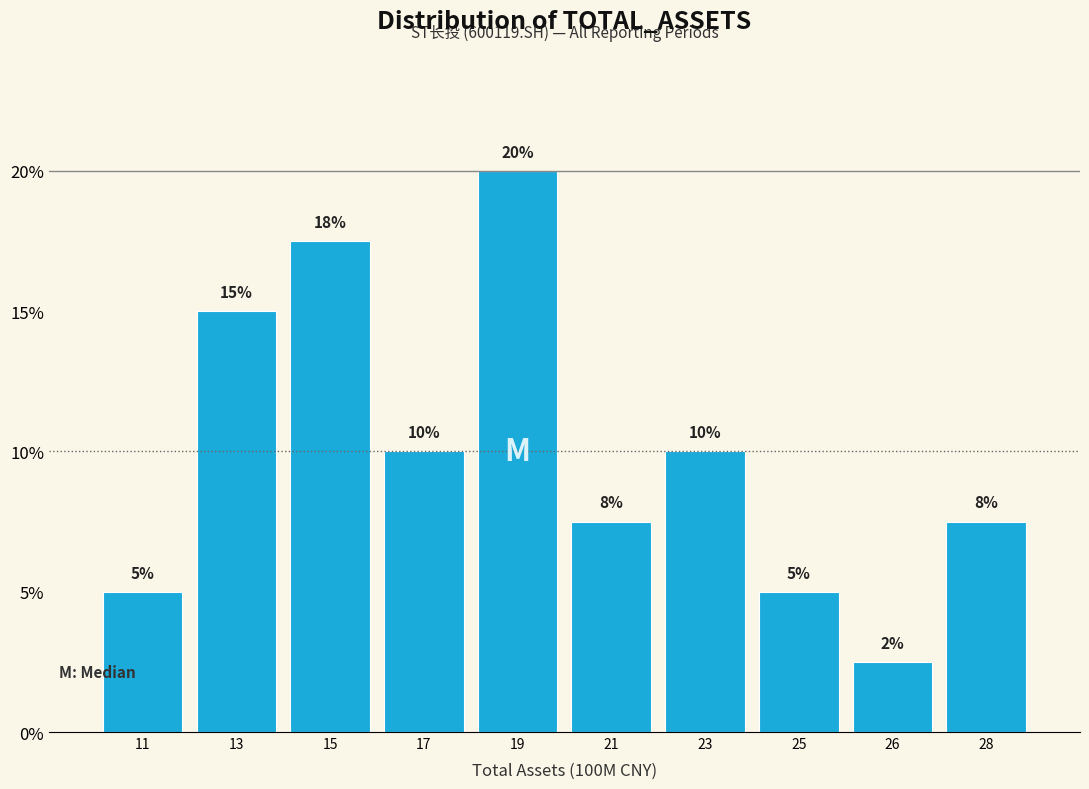

True or false: the data shows 10.0 at 17.

True